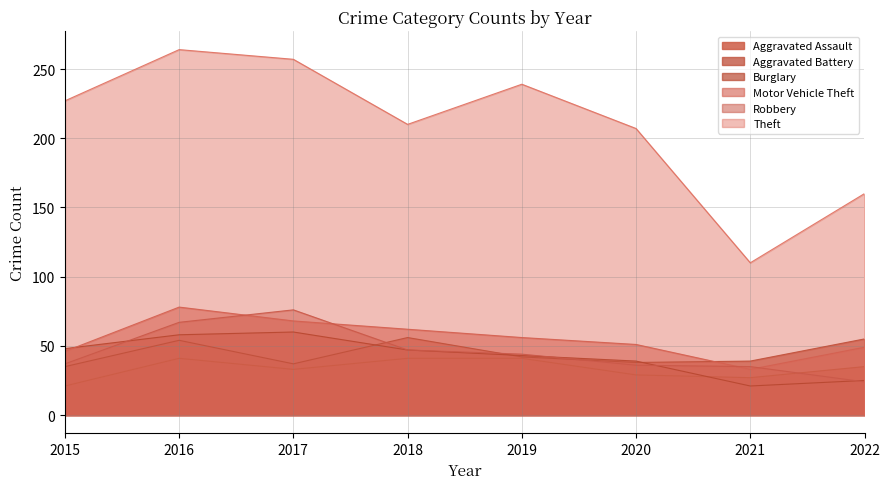

Reading left to right, list all the values displayed in this chart.

Aggravated Assault: 21	41	33	41	41	29	27	35
Aggravated Battery: 35	54	37	56	42	38	39	55
Burglary: 48	58	60	47	43	39	21	25
Motor Vehicle Theft: 46	78	68	62	56	51	33	49
Robbery: 37	67	76	47	44	36	35	24
Theft: 227	264	257	210	239	207	110	160